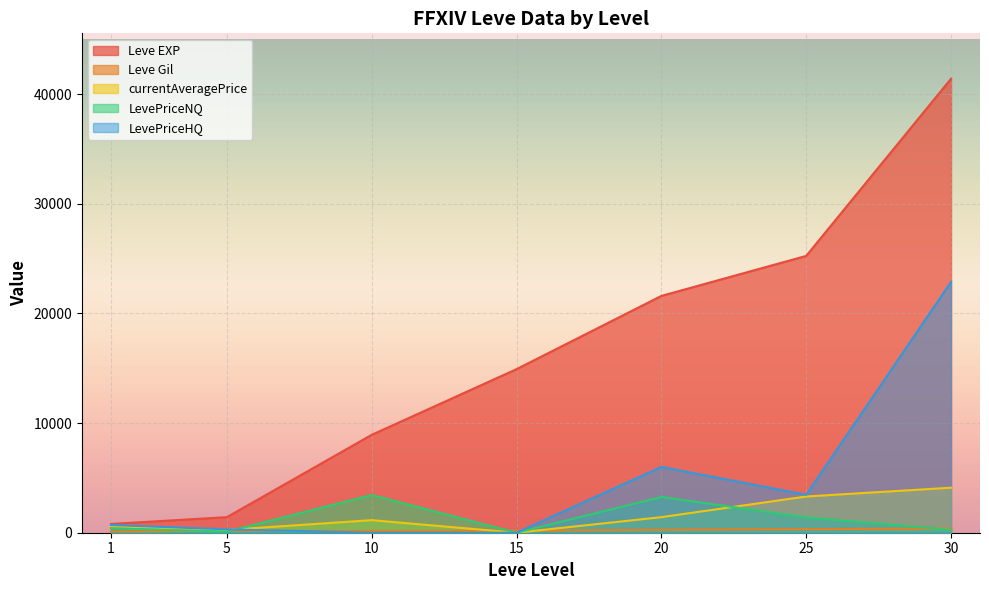

Rank the series at 10 from highest to lowest value.

Leve EXP, LevePriceNQ, currentAveragePrice, Leve Gil, LevePriceHQ